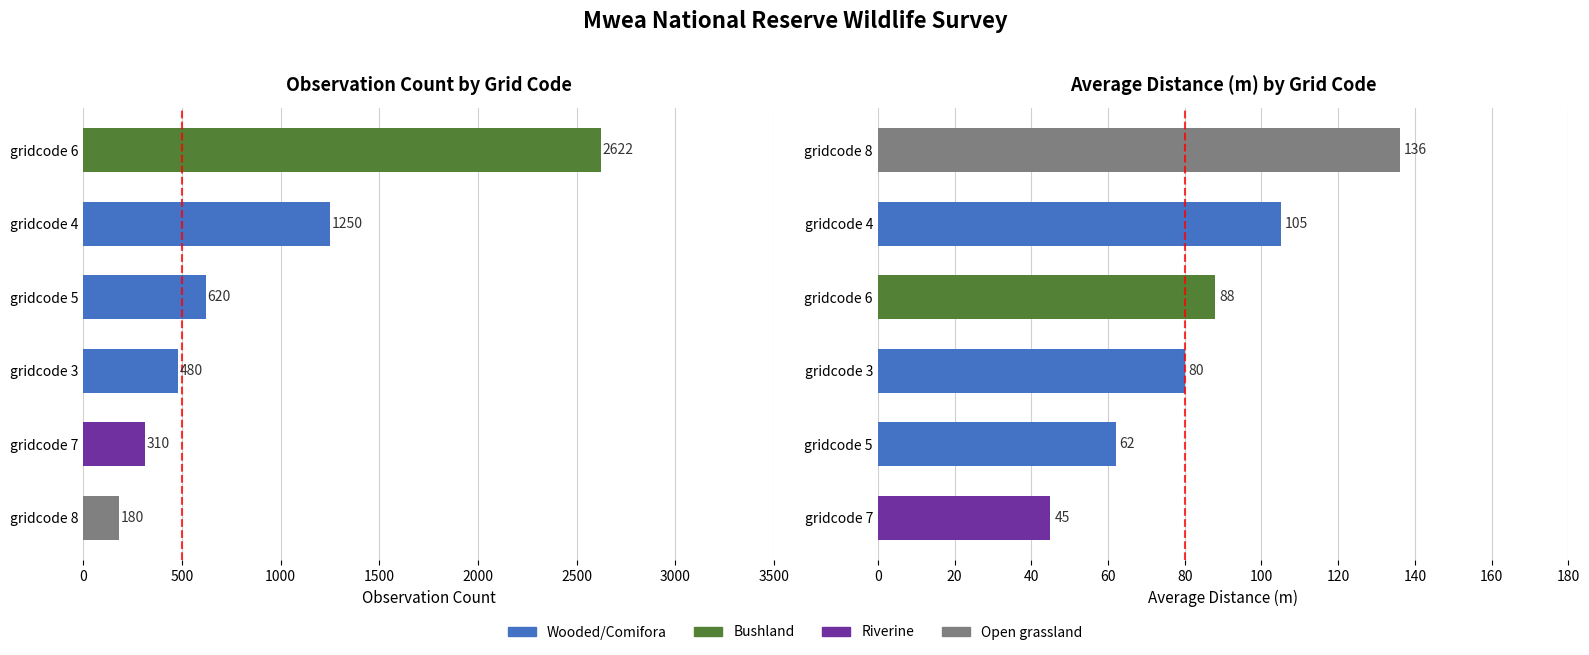

How many bars are there in total?

12